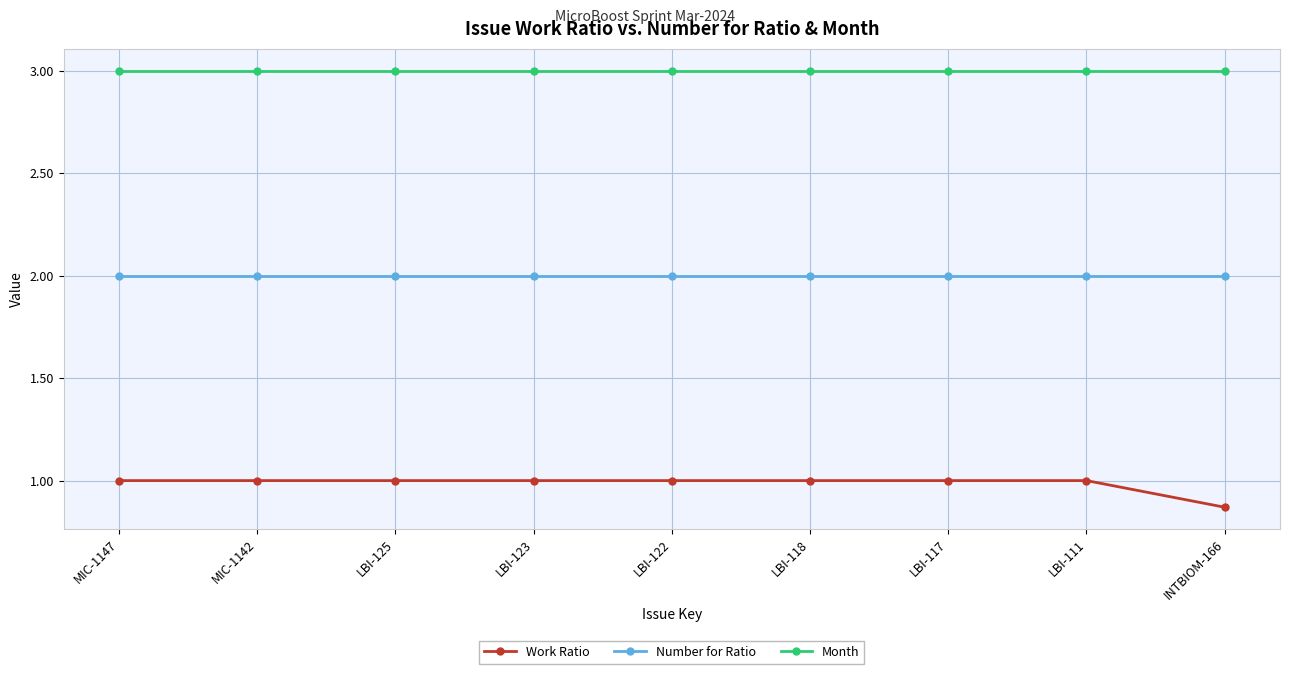

Is the value of Number for Ratio at LBI-125 greater than the value of Work Ratio at MIC-1147?

Yes